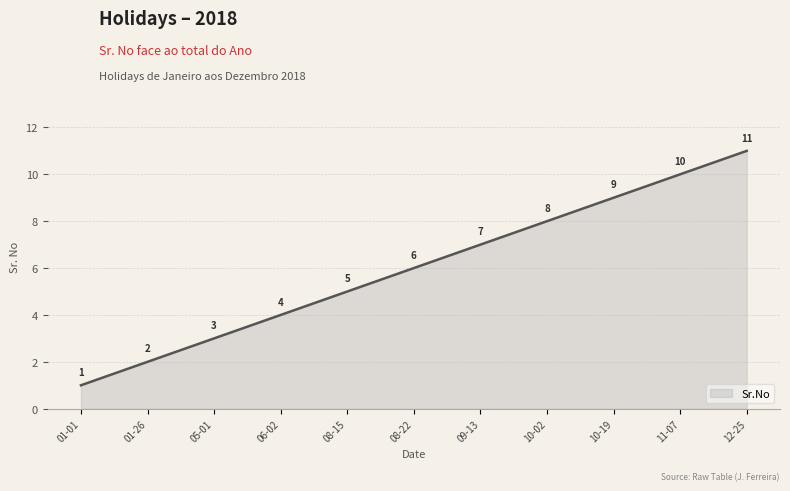

What is the change in value from 01-01 to 01-26?

+1